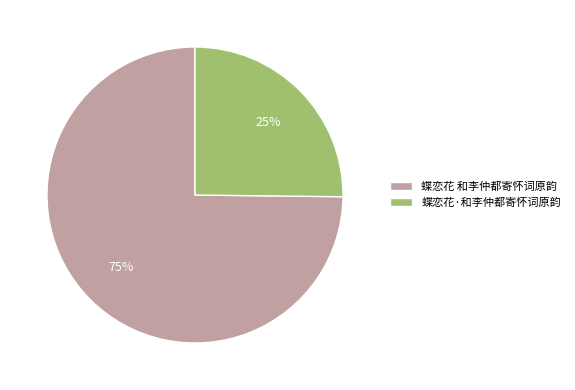

Rank the categories by value from lowest to highest.

蝶恋花·和李仲都寄怀词原韵, 蝶恋花 和李仲都寄怀词原韵